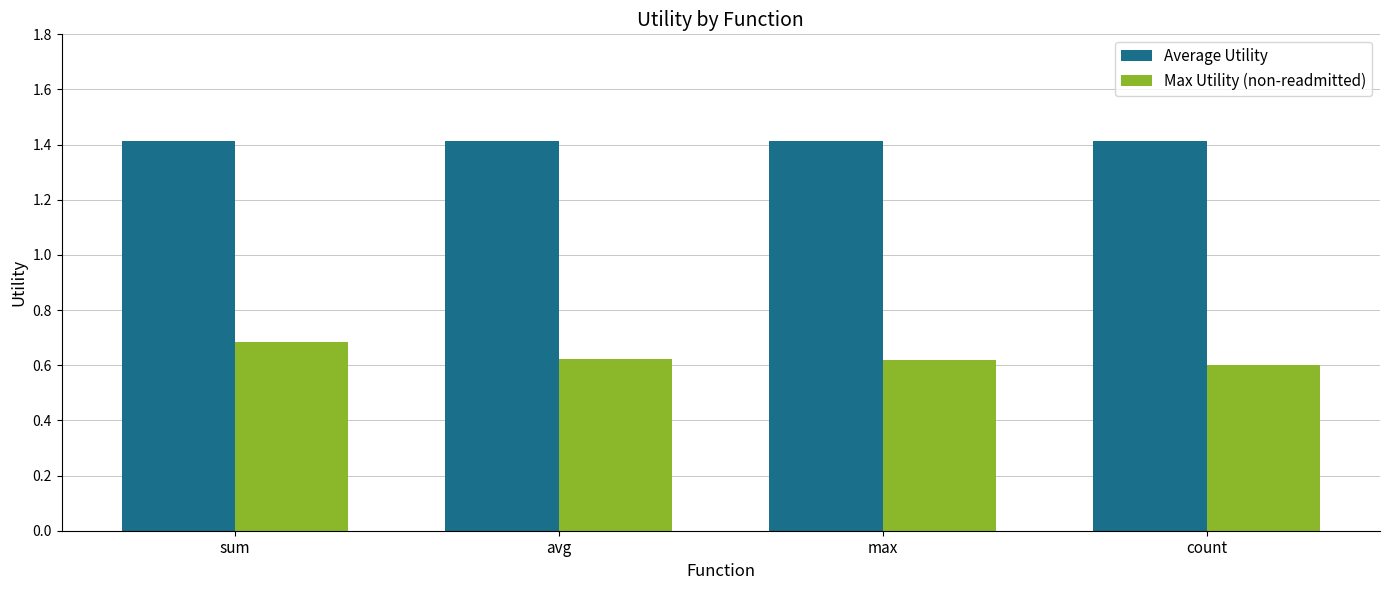

How many categories are shown in the chart?

4